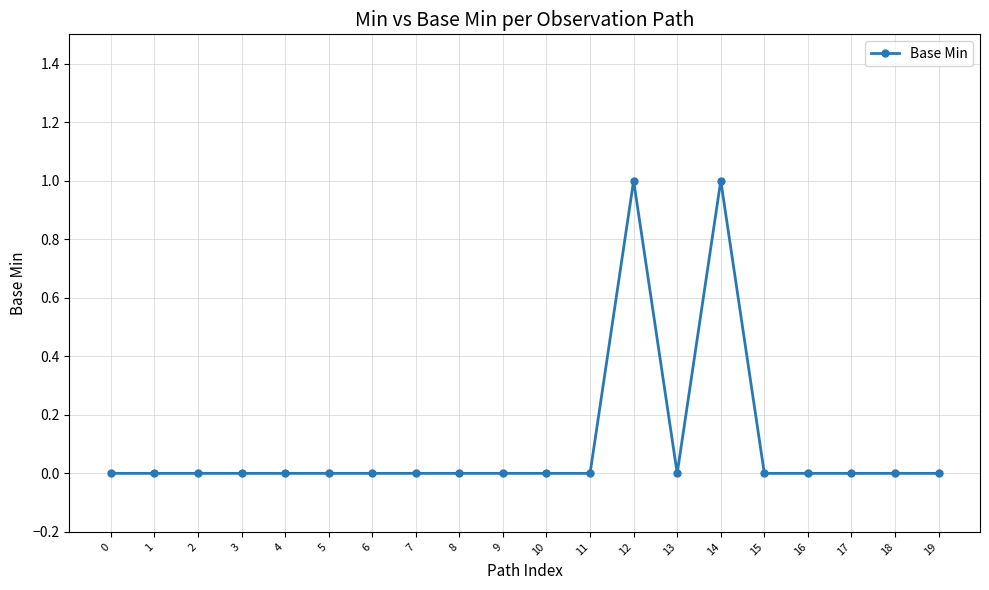

True or false: there are more than 1 points higher than both neighbors.

True